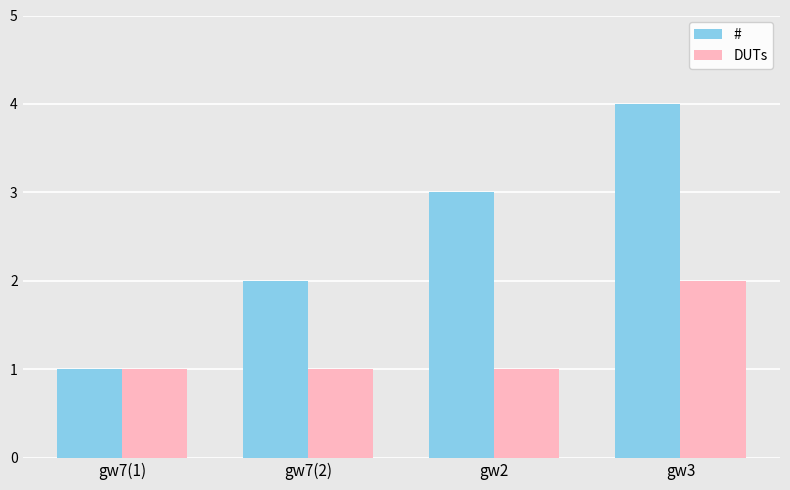

Which category has the highest value in the # series?

gw3